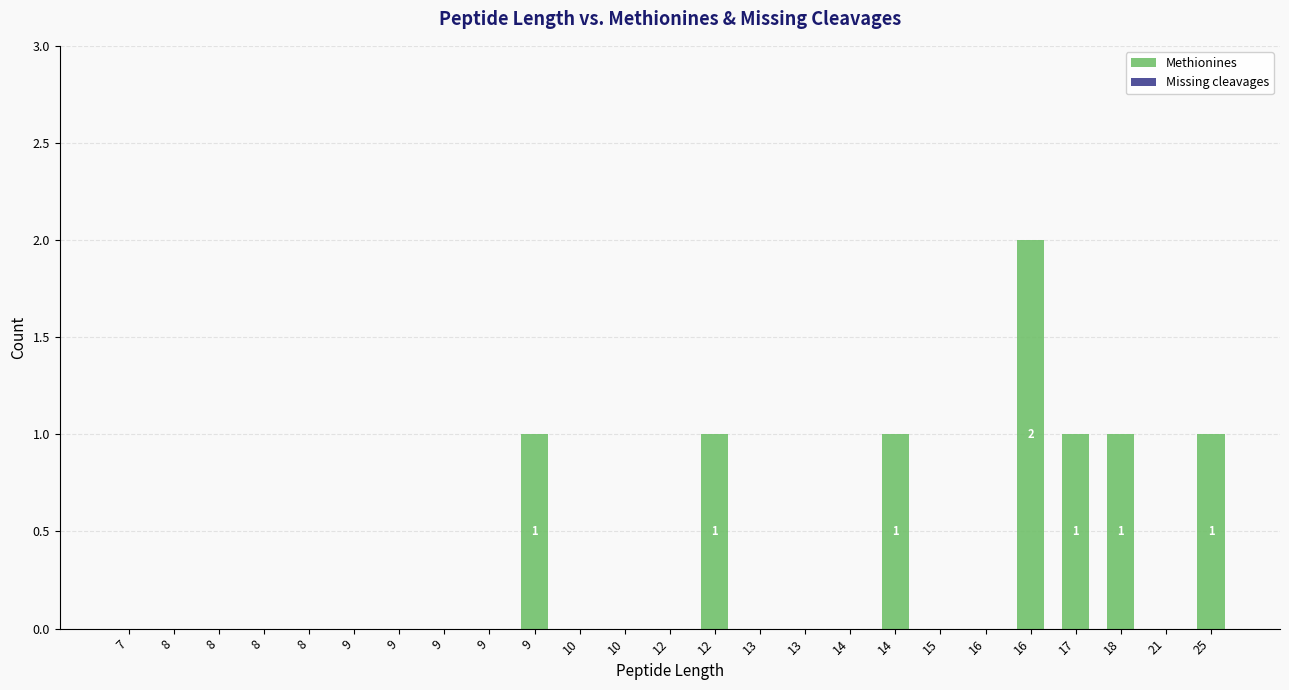

Count the number of categories in the chart.

25